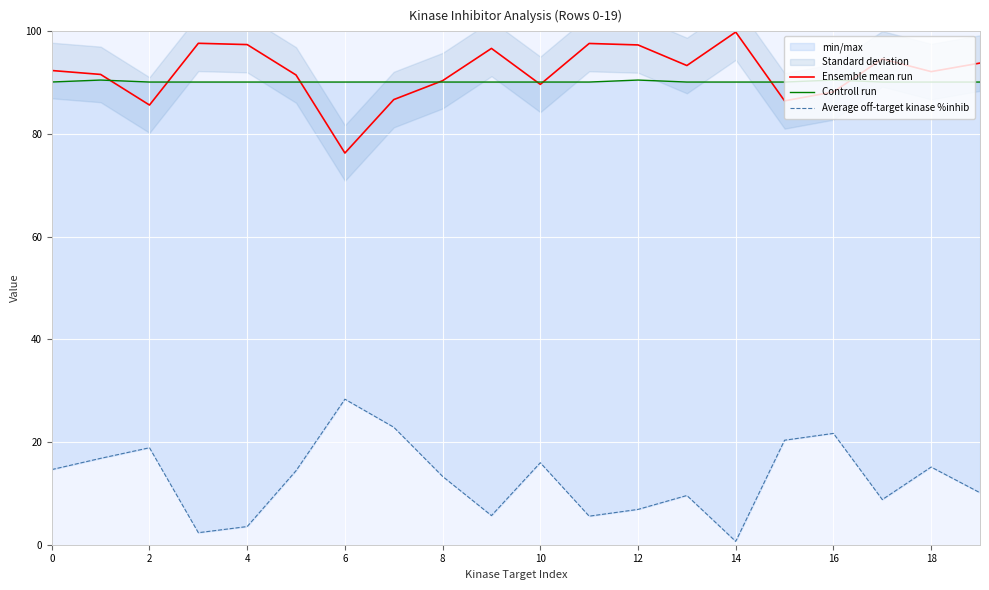

True or false: Controll run has more than 2 interior local peaks.

True